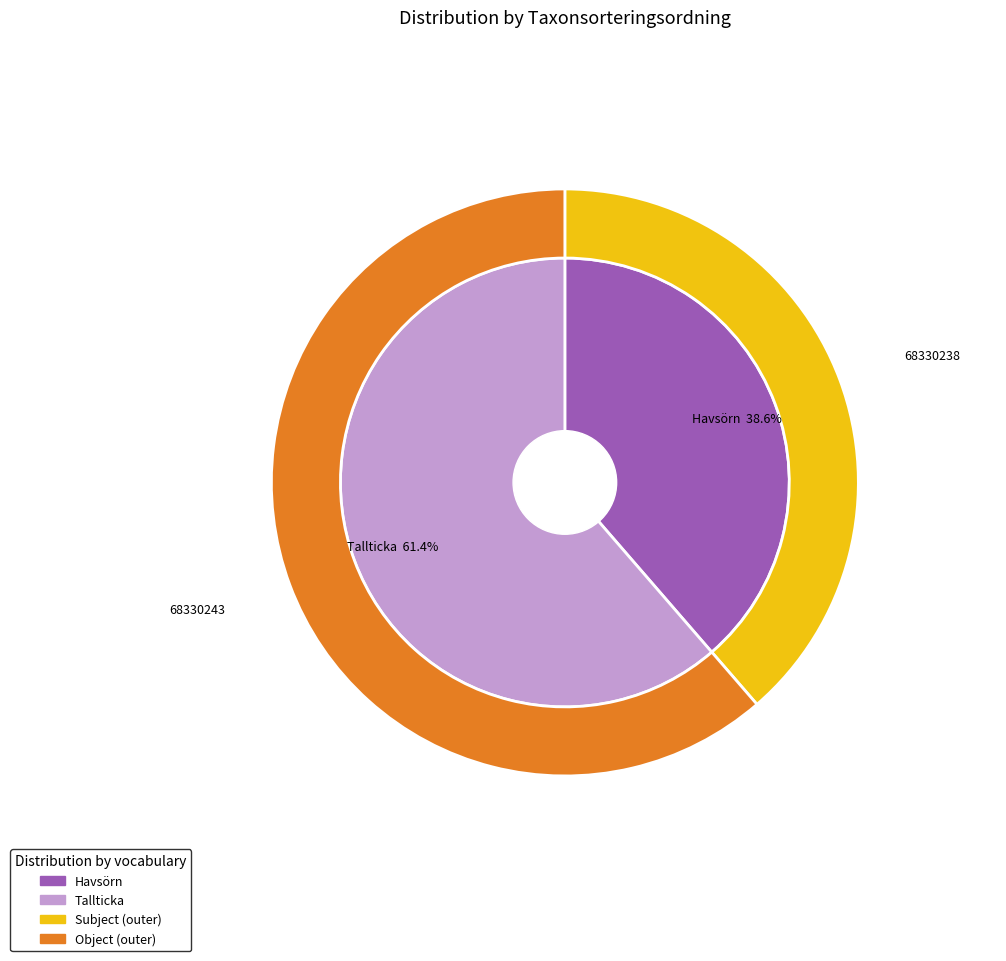

What is the largest slice in the pie chart?

Tallticka (68330243)